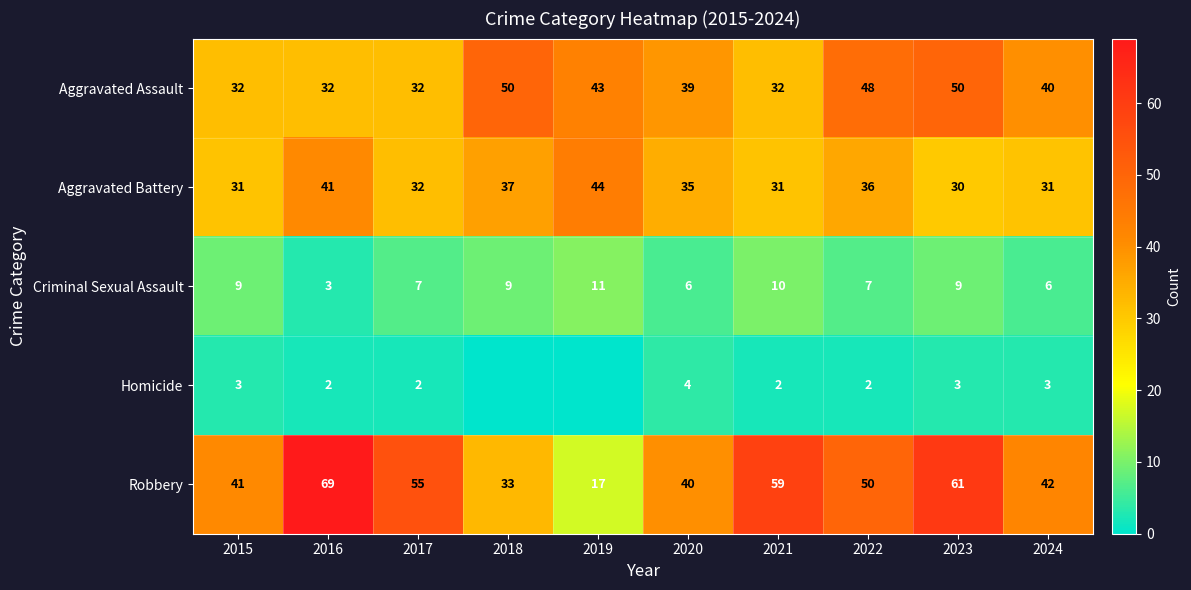

How many Aggravated Assault values are between 32 and 48?

8